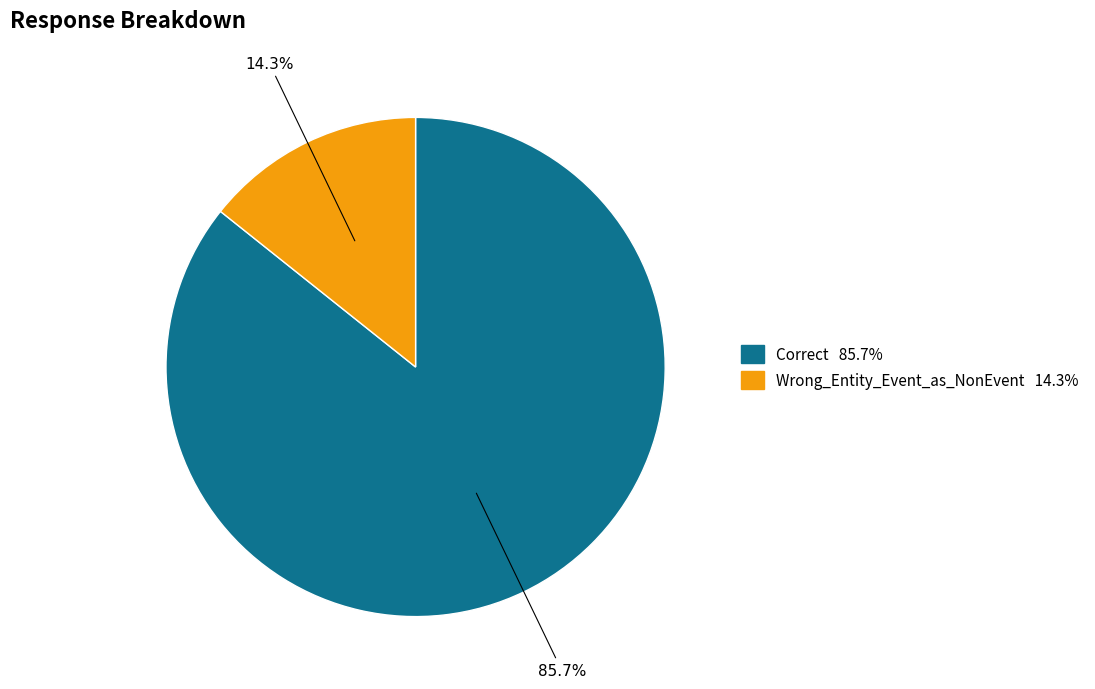

Which has a higher value, Correct or Wrong_Entity_Event_as_NonEvent?

Correct